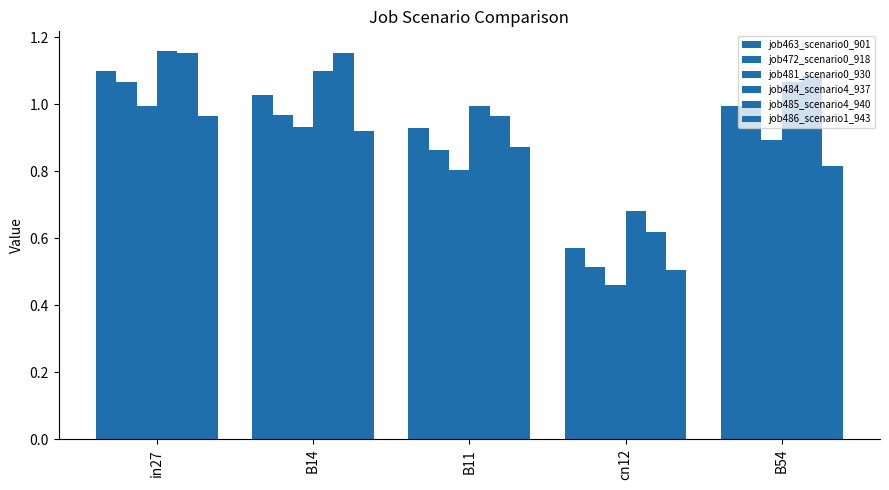

Are the bars horizontal?

No